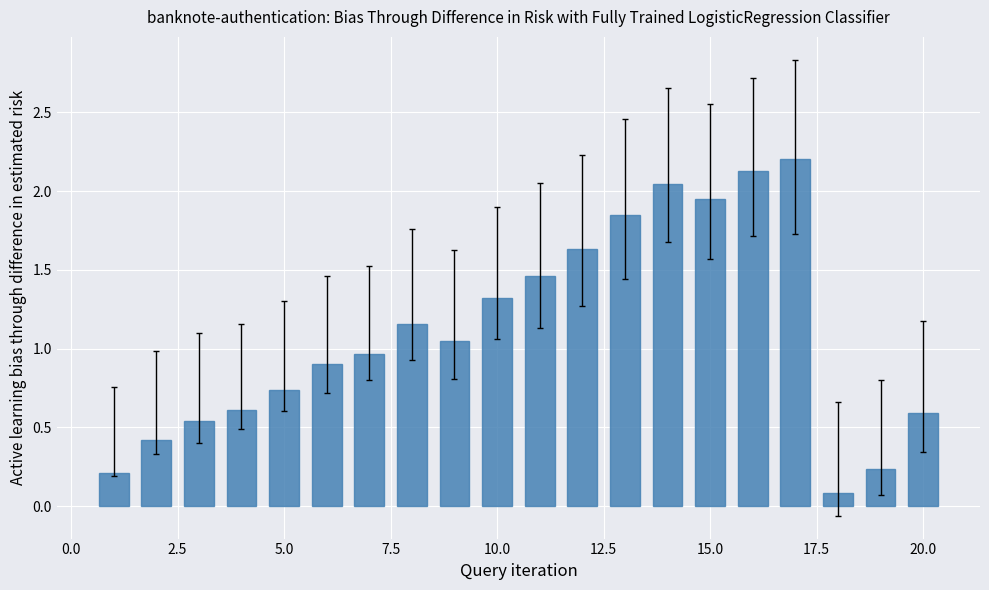

What is the average value?

1.1